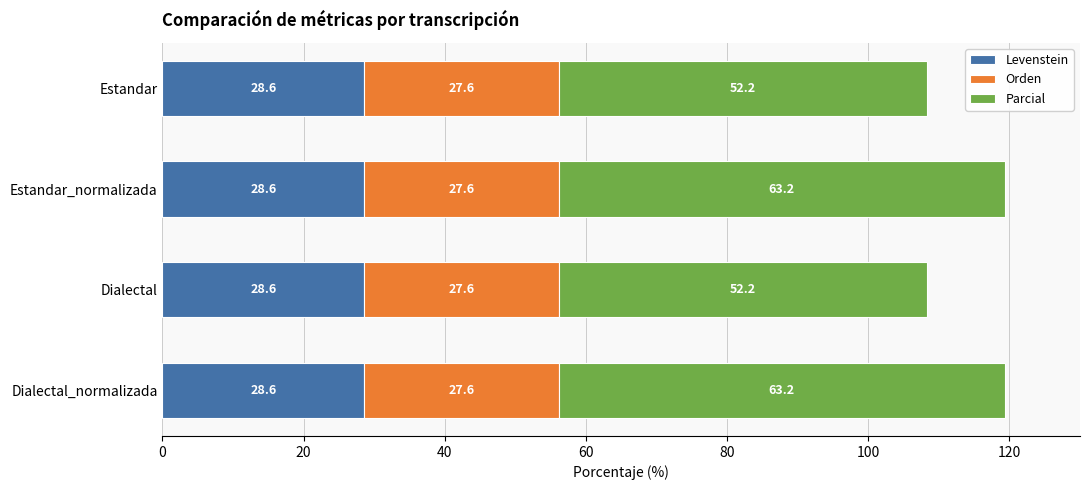

The Levenstein series shows 15.3 at Estandar_normalizada. True or false?

False